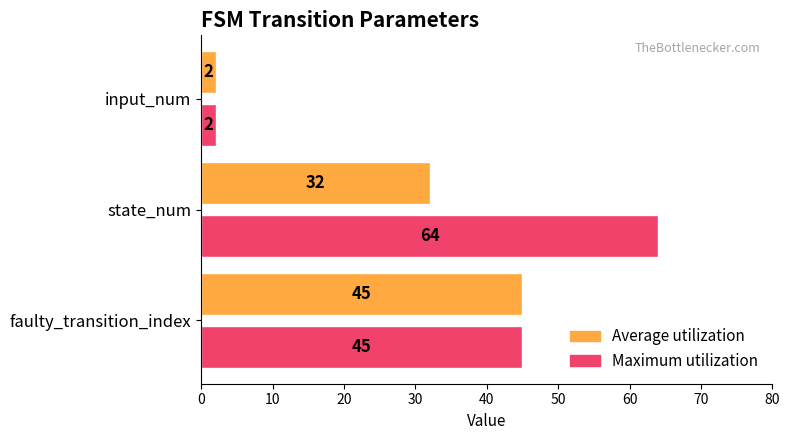

How many distinct data groups are displayed?

2